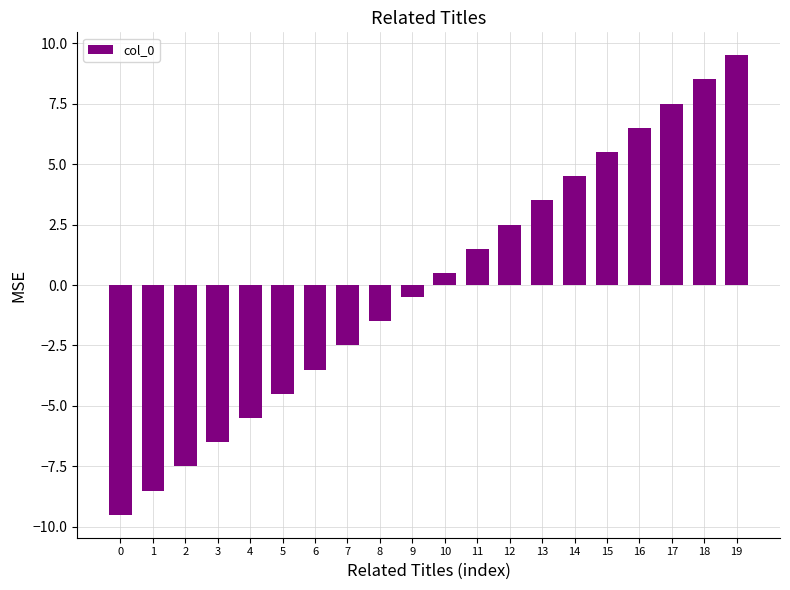

What is the change in value from 1 to 5?

+4.0